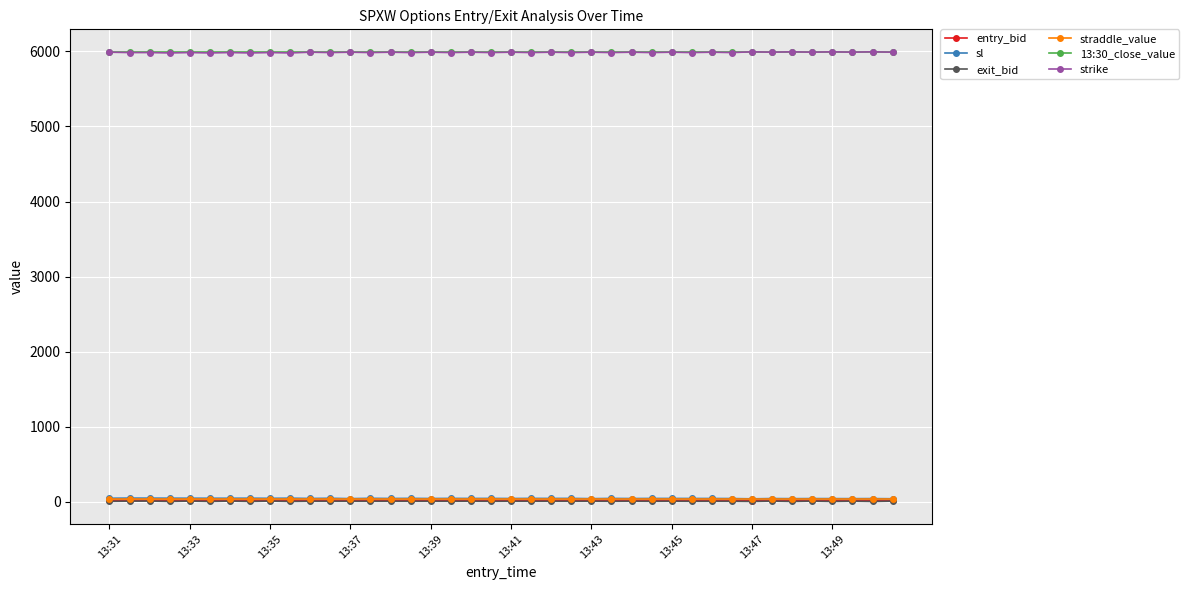

At how many categories does at least one series exceed 1281?

40